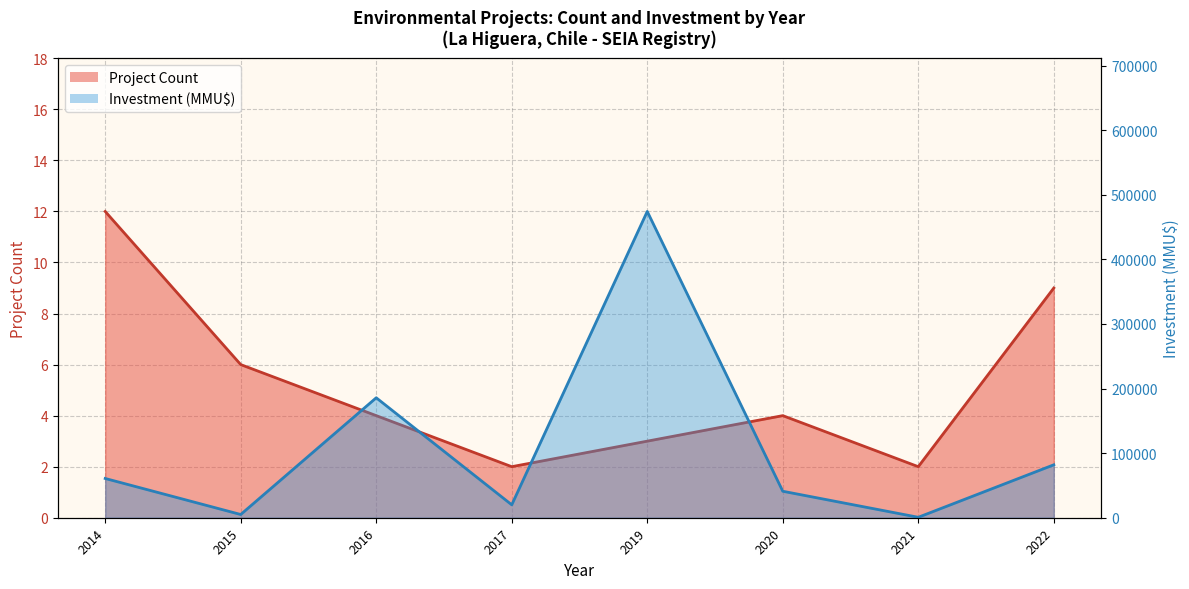

List the series in order of their peak value, lowest first.

Project Count line, Investment line